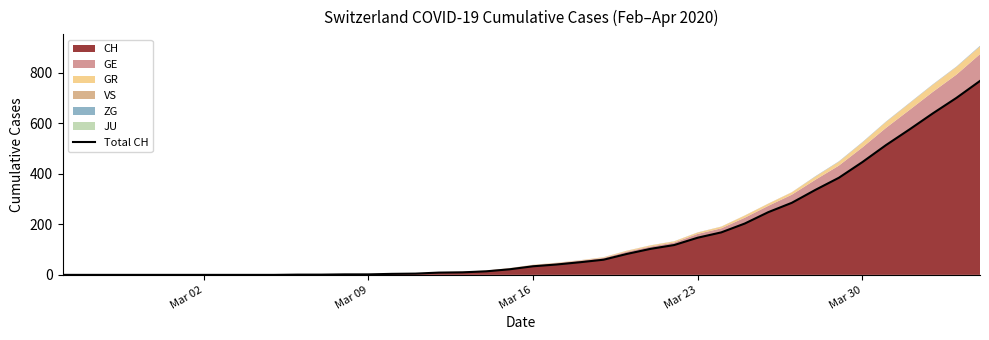

How many lines are shown in the chart?

1